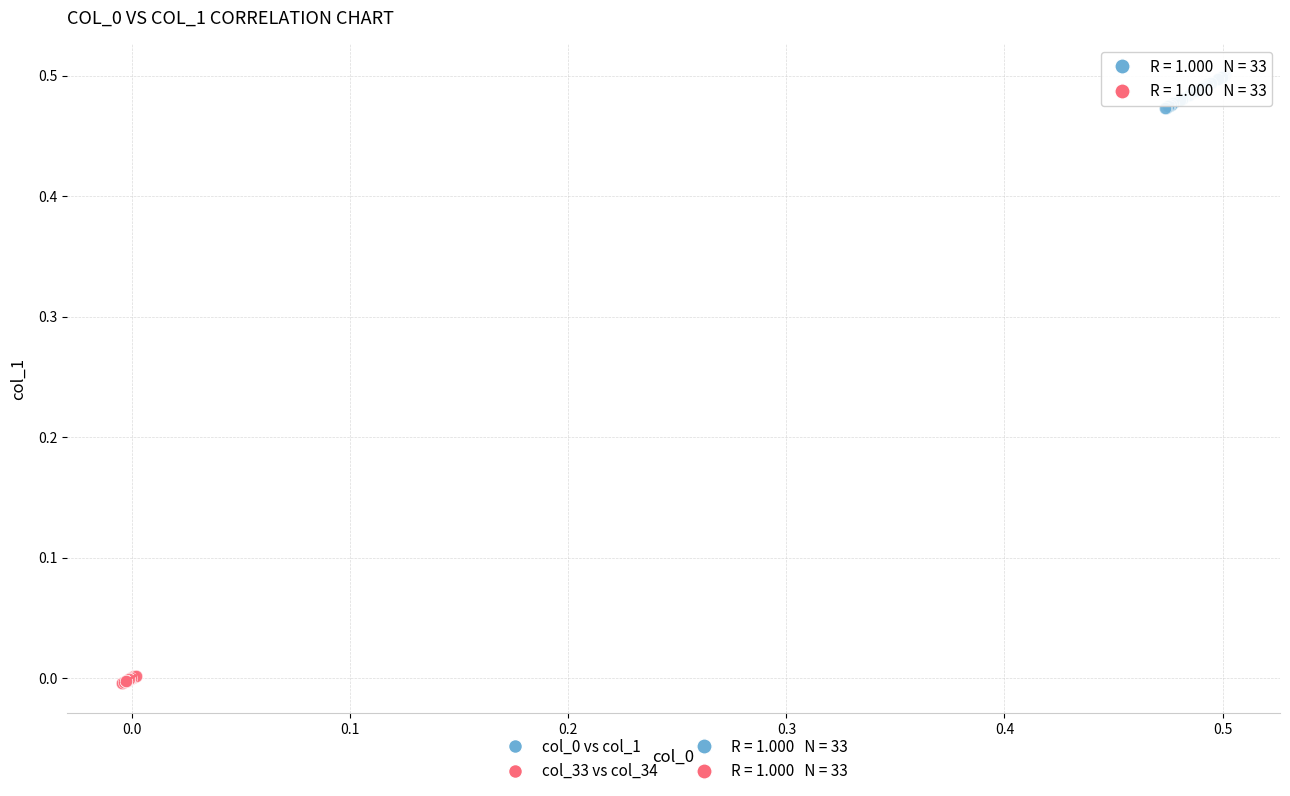

Which series reaches the minimum Y coordinate?

col_33 vs col_34